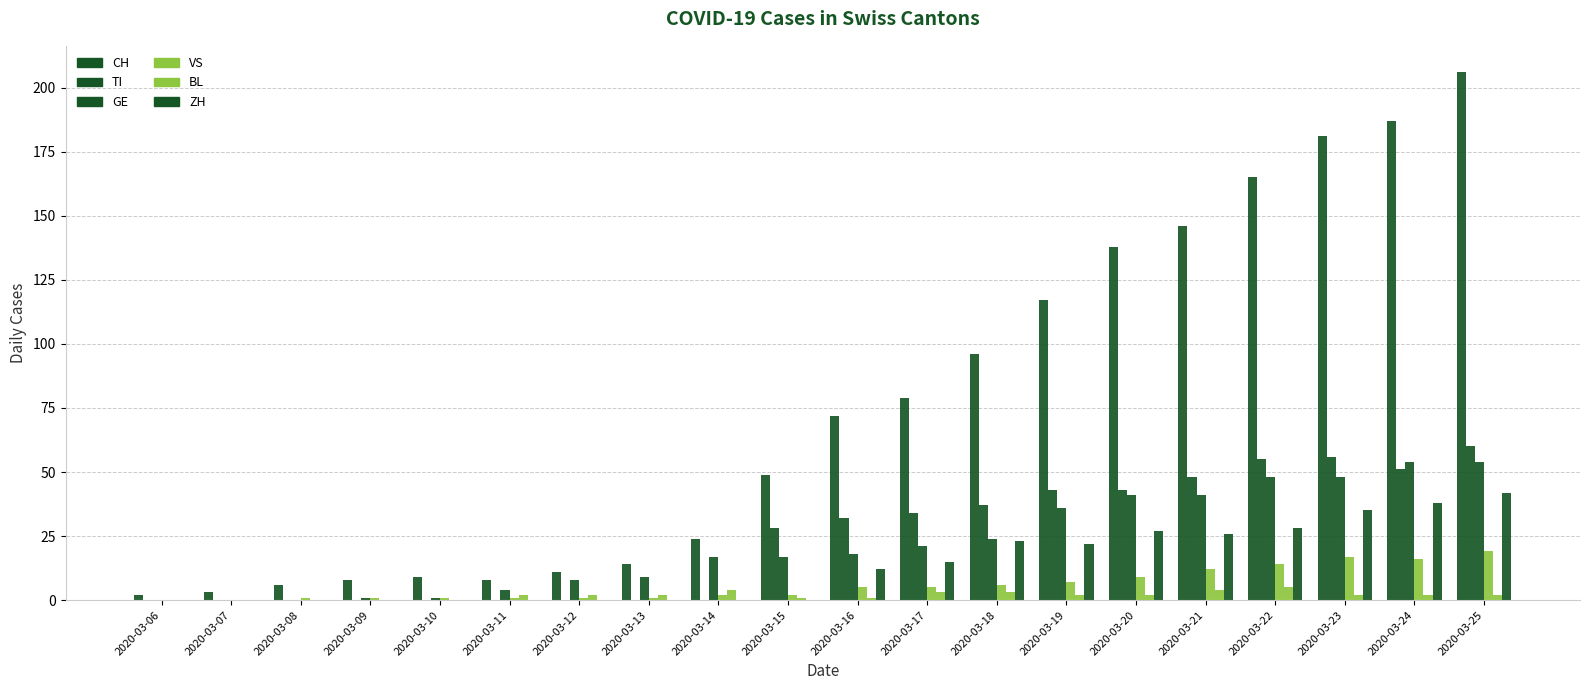

How many series are shown in this chart?

6